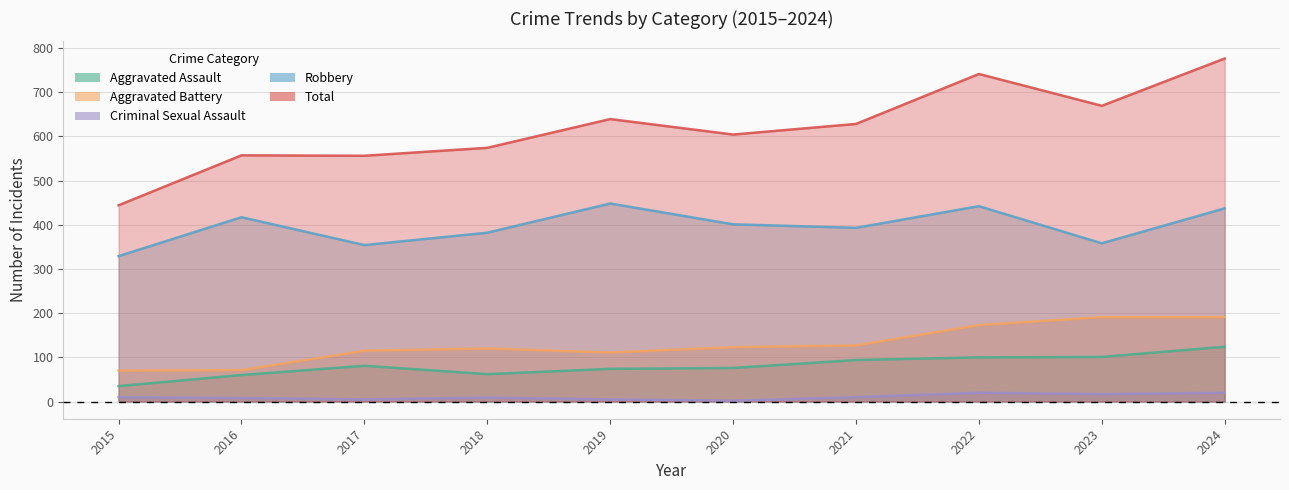

Reading left to right, what are all the values shown in this chart?

Aggravated Assault: 2015=35	2016=60	2017=81	2018=62	2019=74	2020=76	2021=94	2022=100	2023=101	2024=124
Aggravated Battery: 2015=70	2016=71	2017=115	2018=120	2019=111	2020=123	2021=127	2022=173	2023=191	2024=191
Criminal Sexual Assault: 2015=10	2016=8	2017=5	2018=9	2019=5	2020=2	2021=10	2022=20	2023=17	2024=20
Robbery: 2015=329	2016=417	2017=354	2018=382	2019=448	2020=401	2021=393	2022=442	2023=358	2024=437
Total: 2015=444	2016=557	2017=556	2018=574	2019=639	2020=604	2021=628	2022=741	2023=669	2024=776